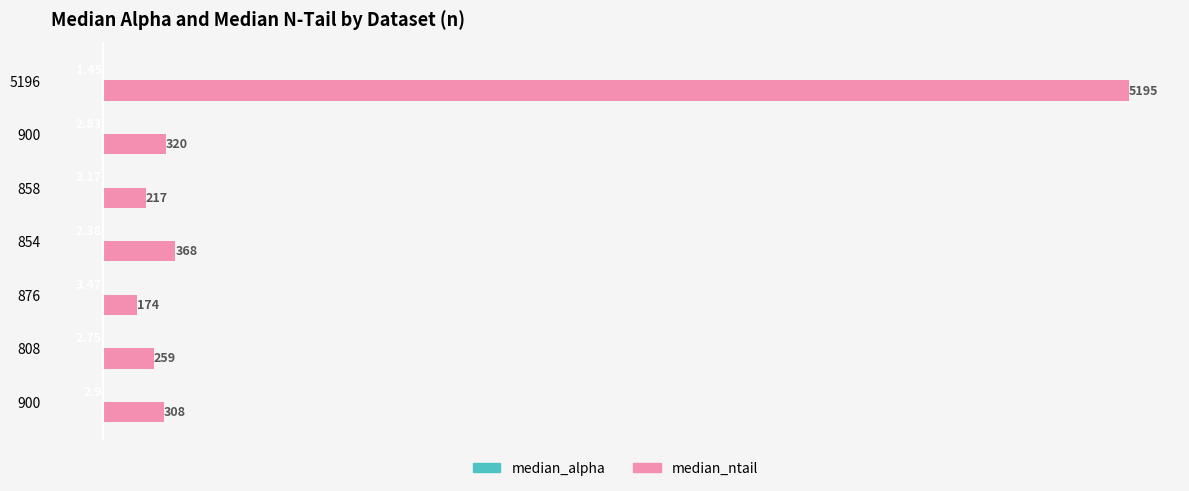

Rank the series by their maximum value, from highest to lowest.

median_ntail, median_alpha